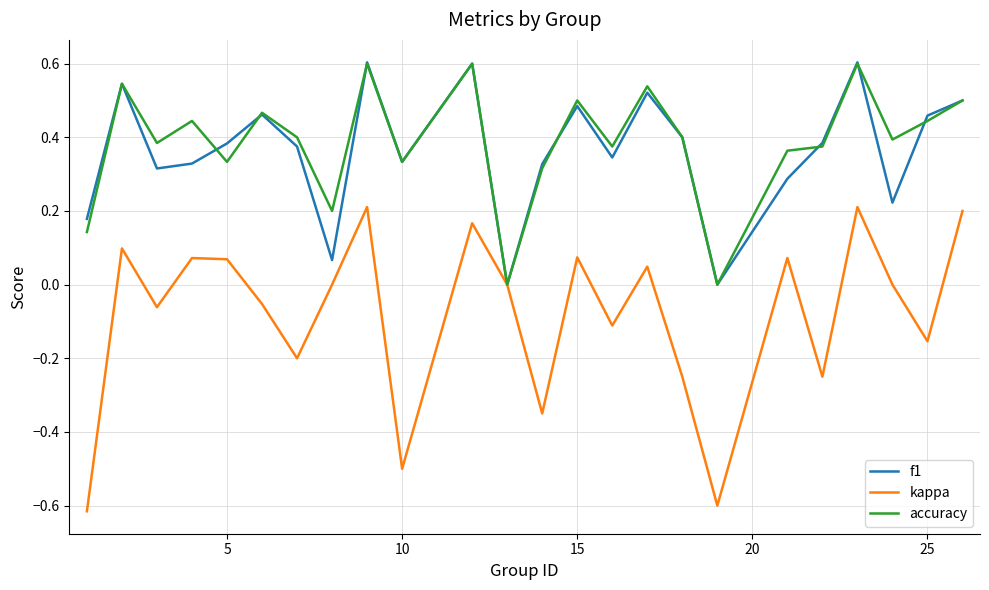

Which series has the largest range (max minus min)?

kappa